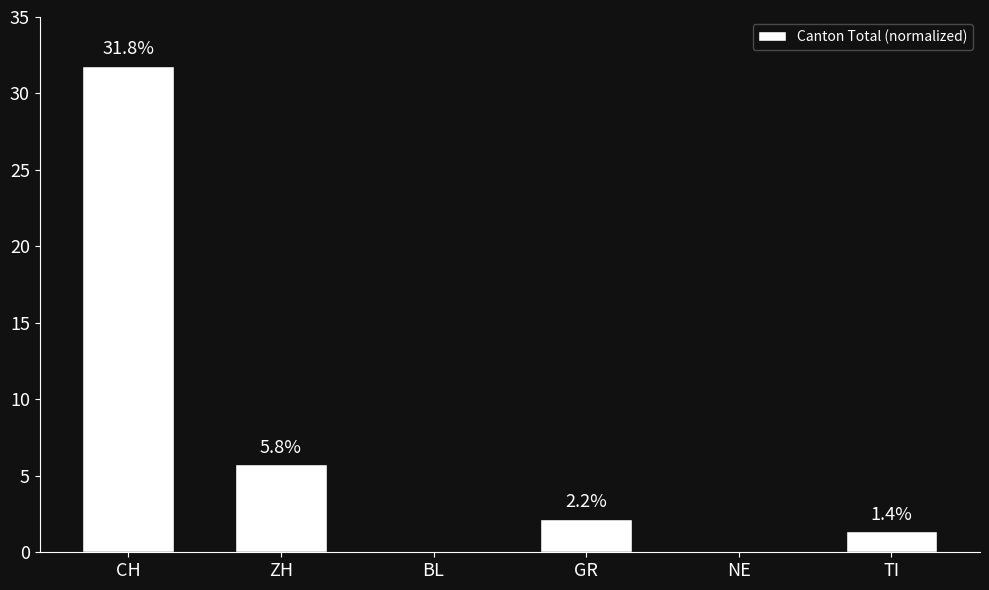

Which has a higher value, CH or NE?

CH